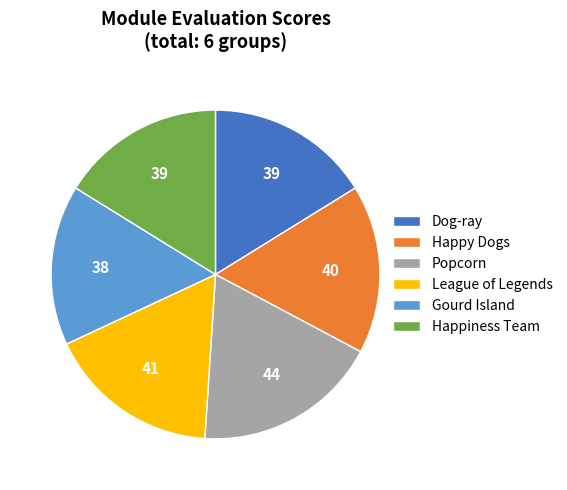

Approximately how many times larger is the value at Dog-ray compared to Gourd Island?

1.0